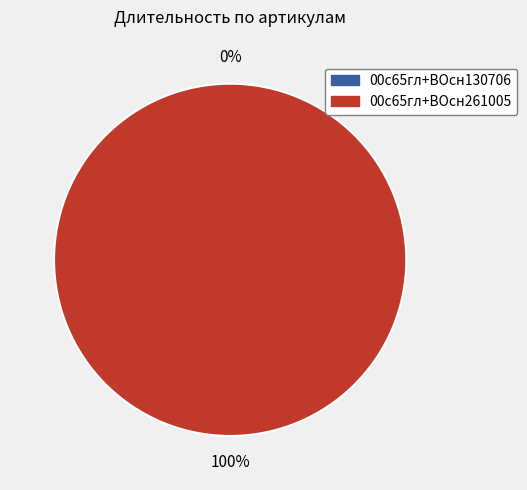

Which slice is the smallest?

00с65гл+ВОсн130706